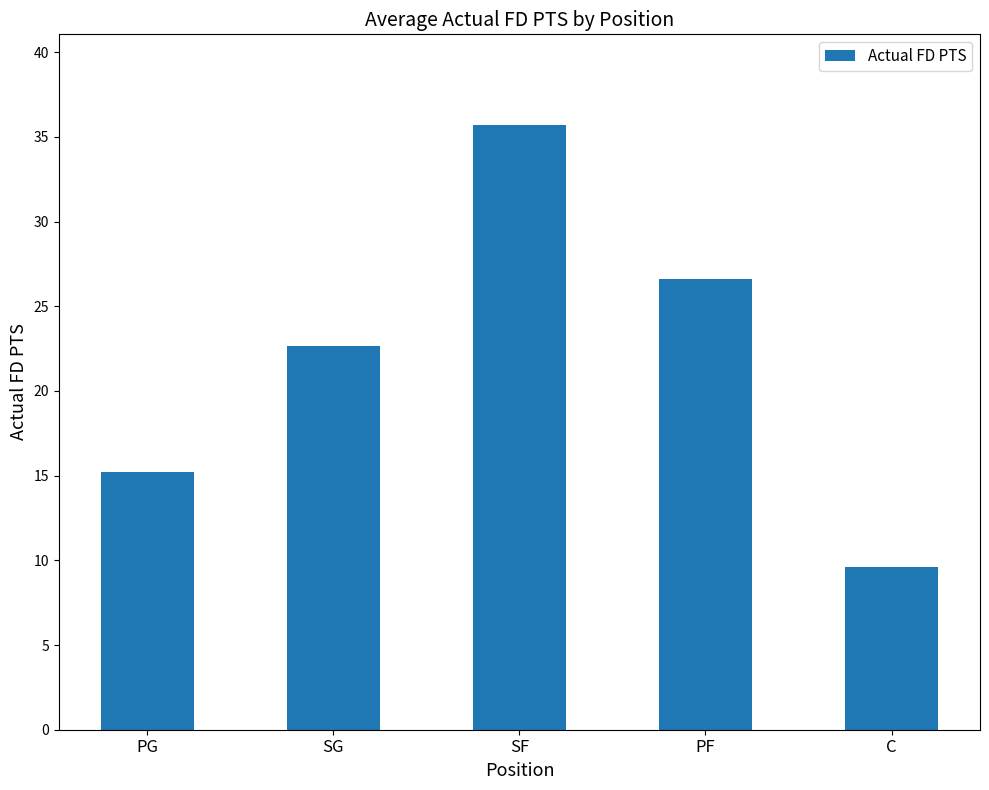

What position from the right is C?

1